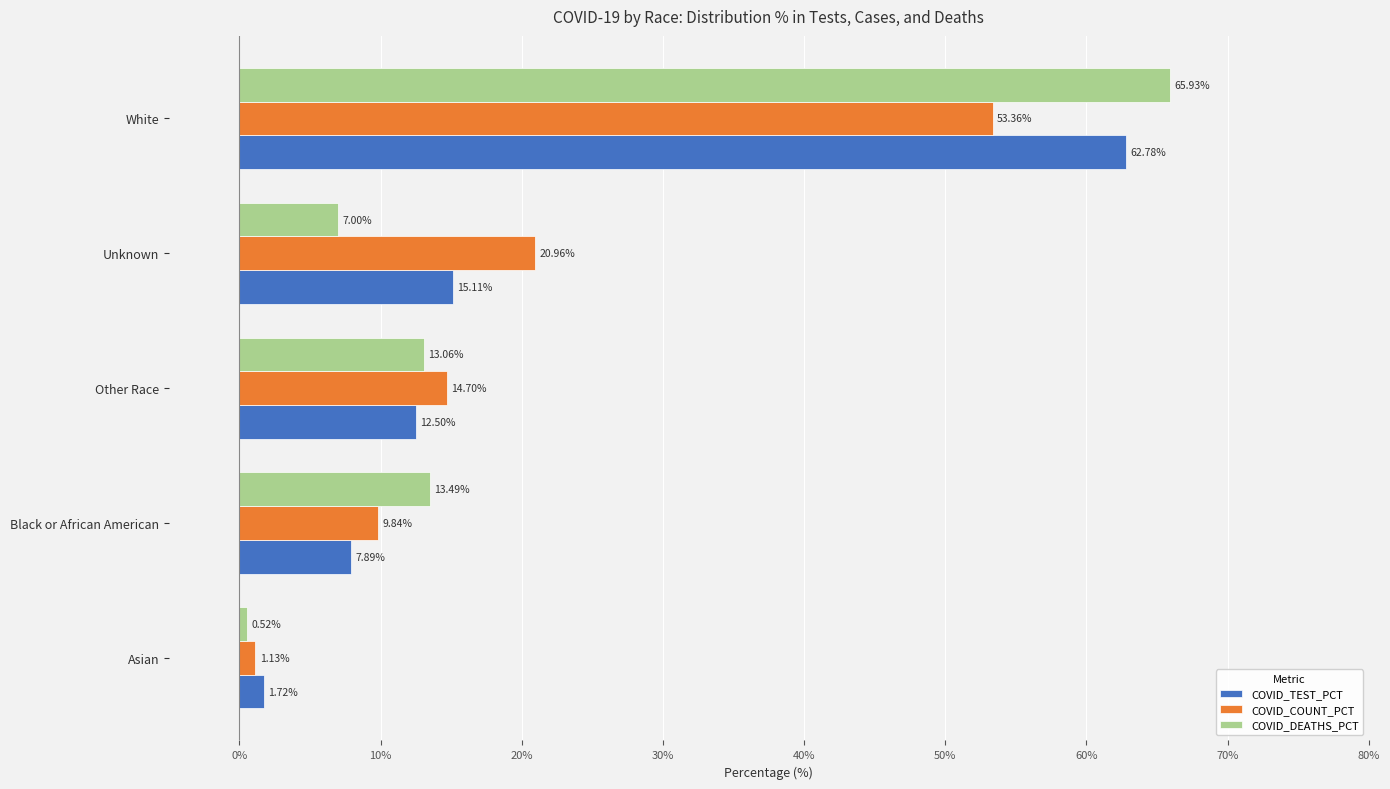

What is the sum of all COVID_DEATHS_PCT values?

100.0